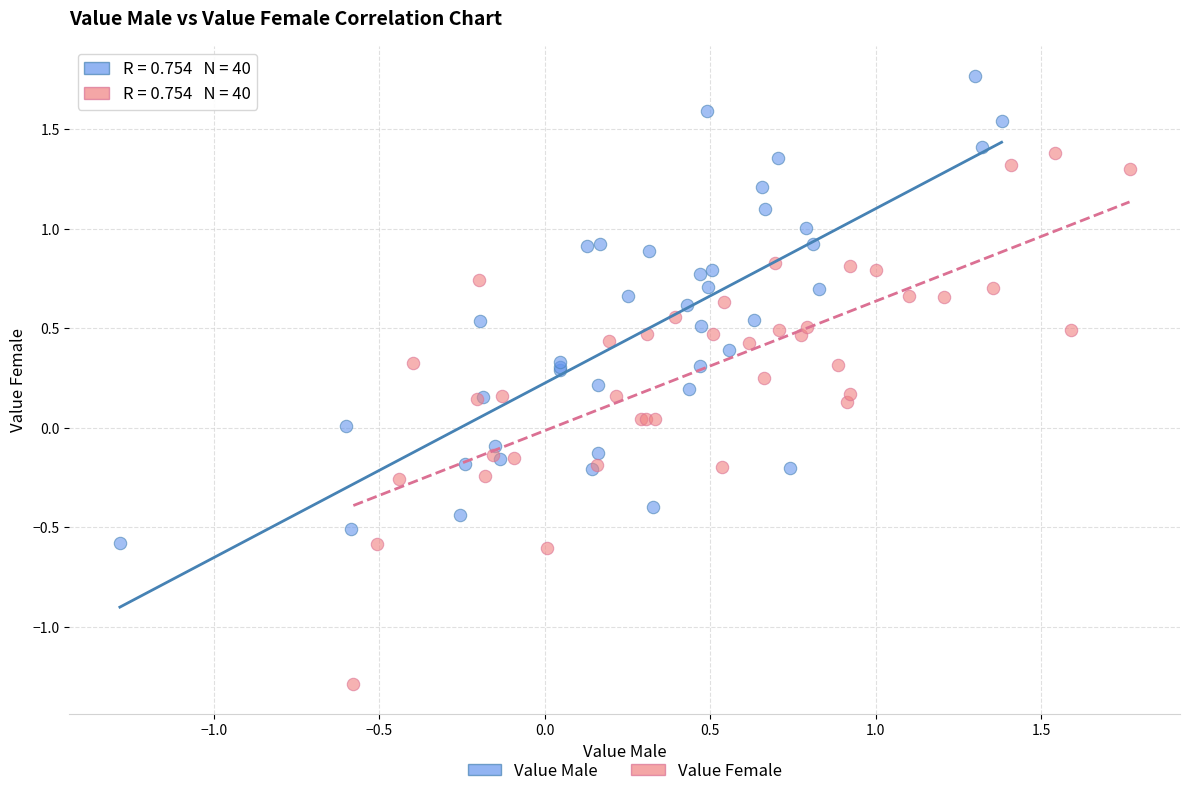

What are all the series names shown in the legend?

Value Male, Value Female